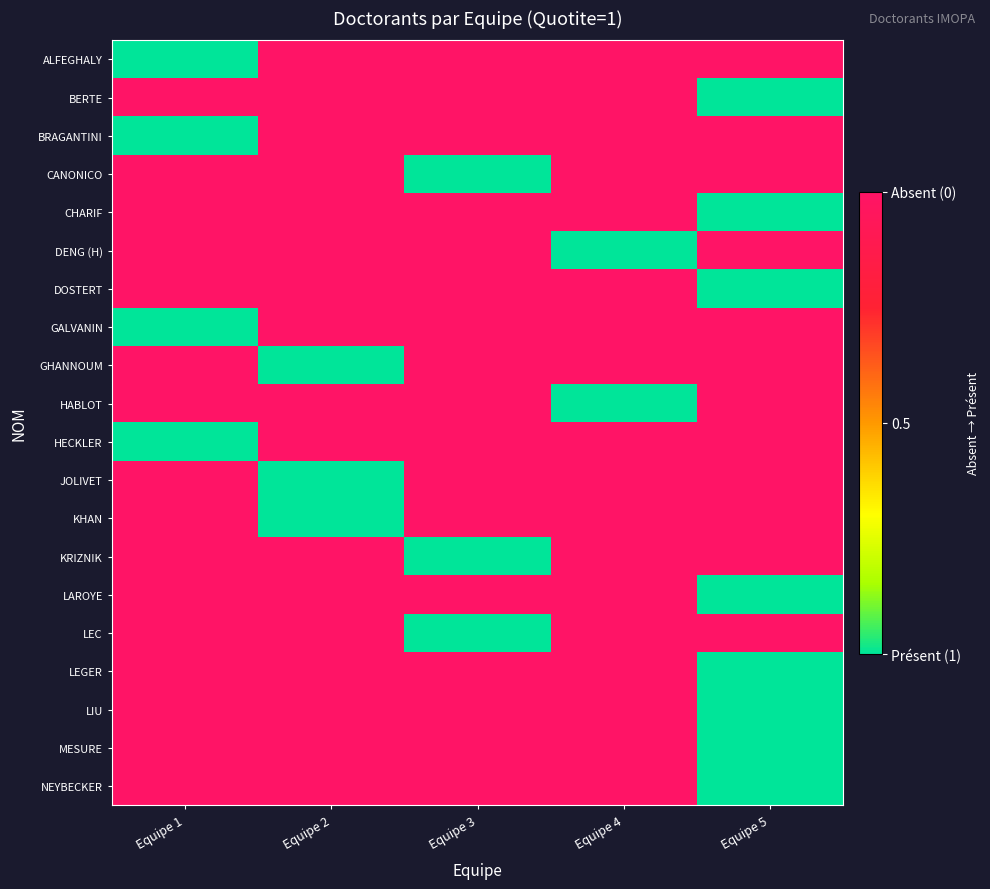

Count the number of data series in this chart.

20